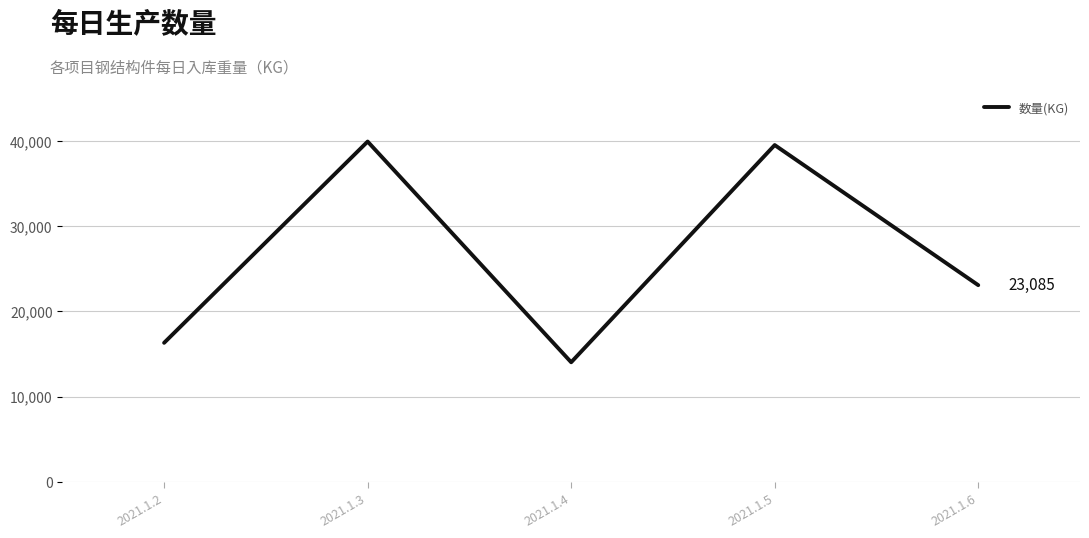

What is the ratio of the value at 2021.1.5 to the value at 2021.1.3?

1.0